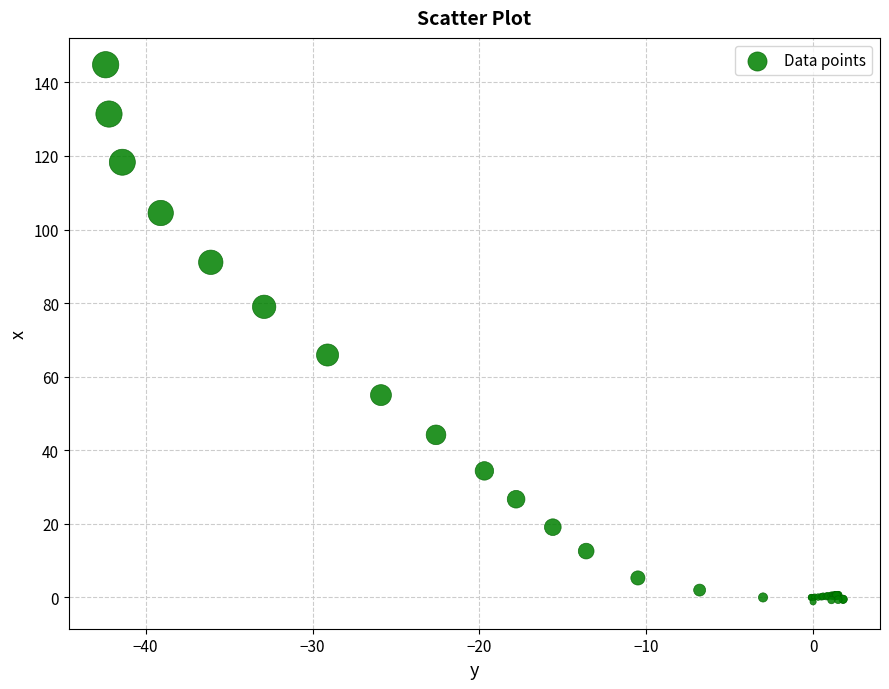

What Y value in the scatter plot is closest to 71?

65.9